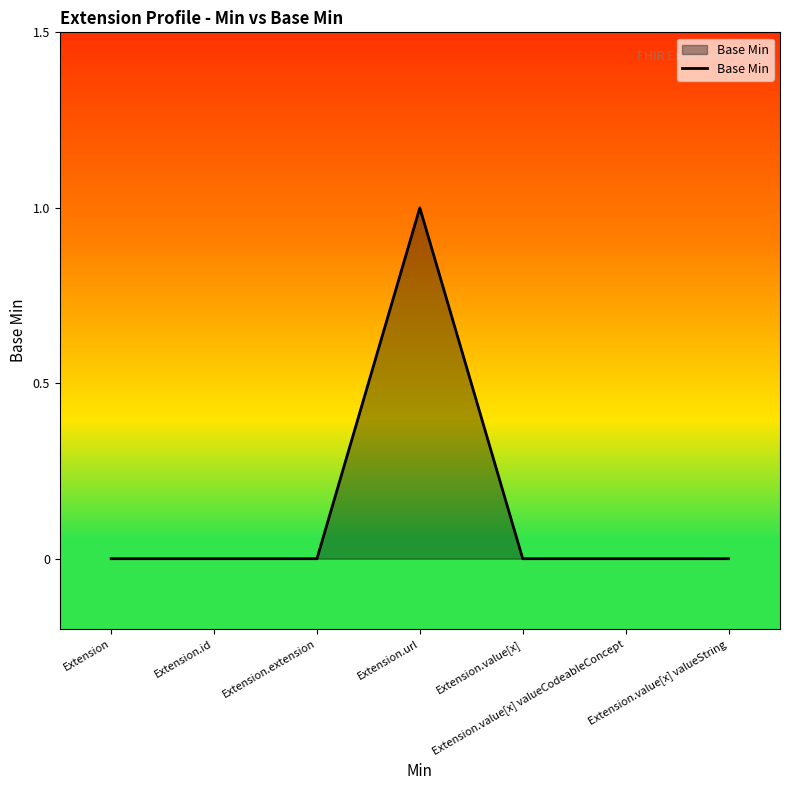

Is it true that the value at Extension is 0?

True